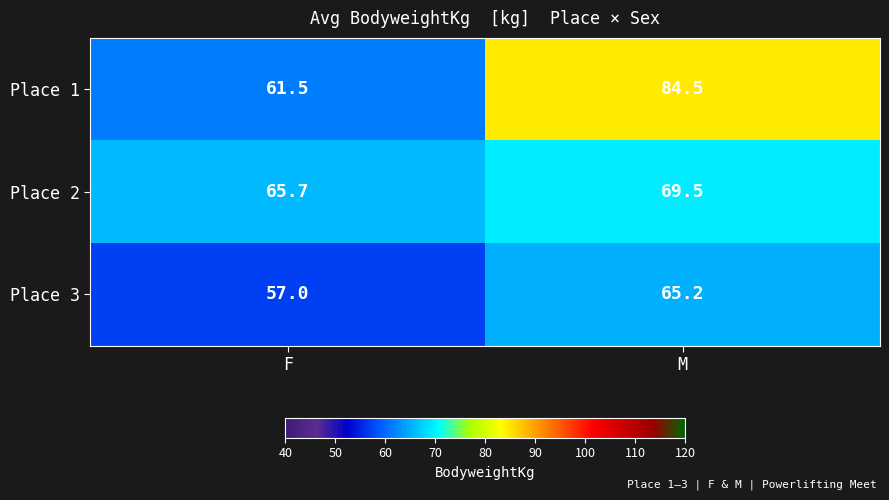

Count the number of data series in this chart.

3